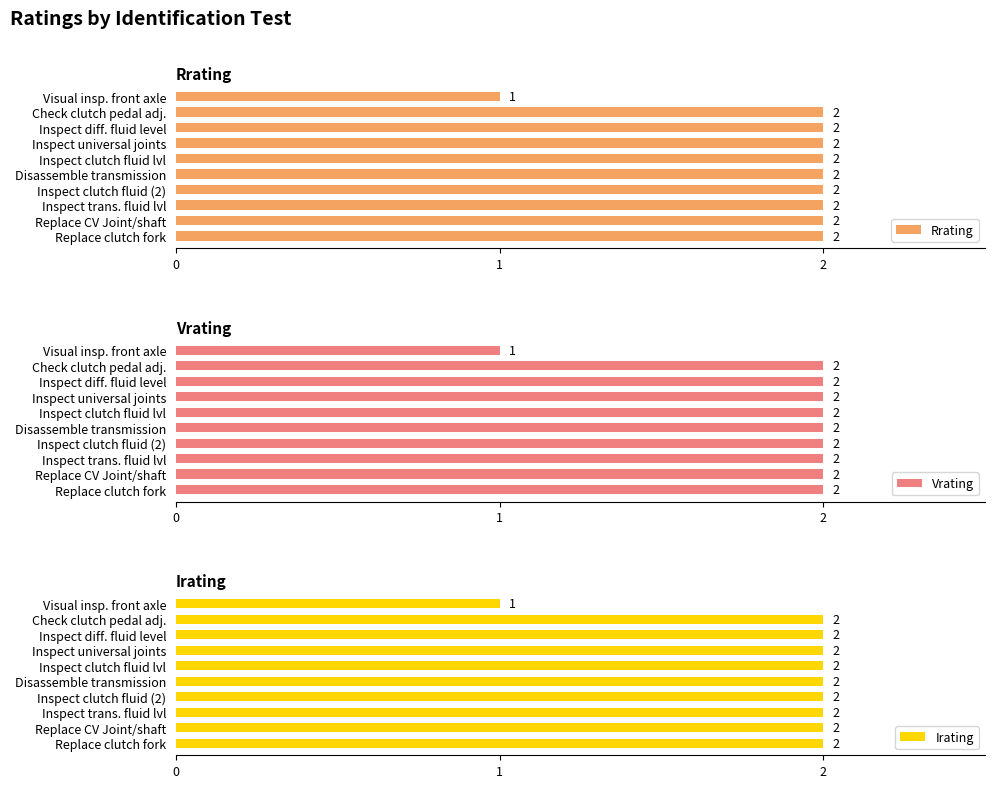

At how many categories does at least one series exceed 1?

9